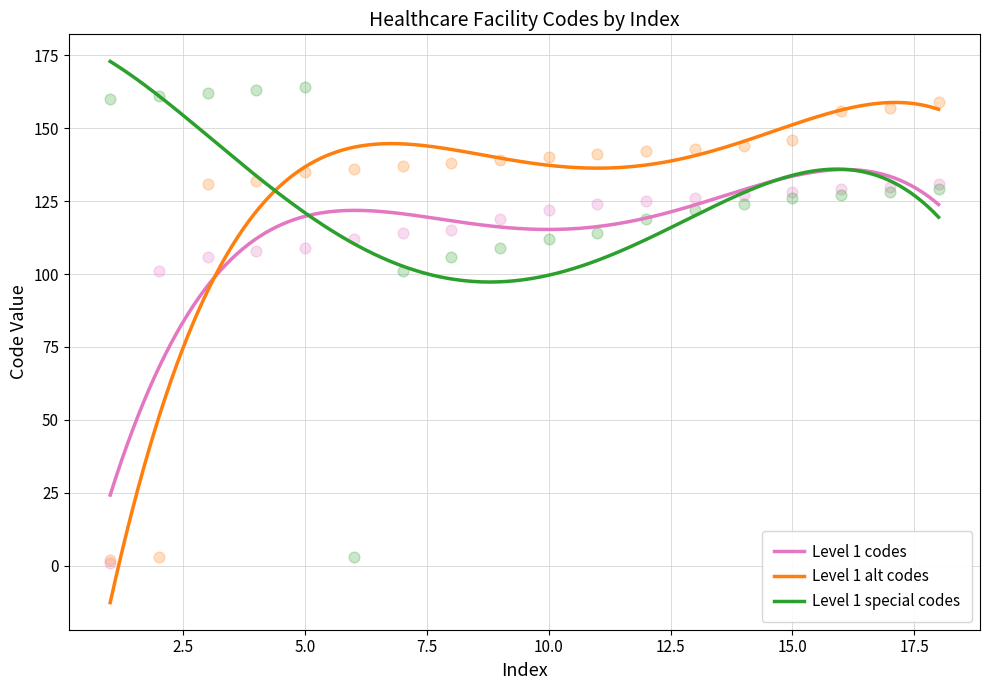

Which series has the largest total across all categories?

Level 1 alt codes